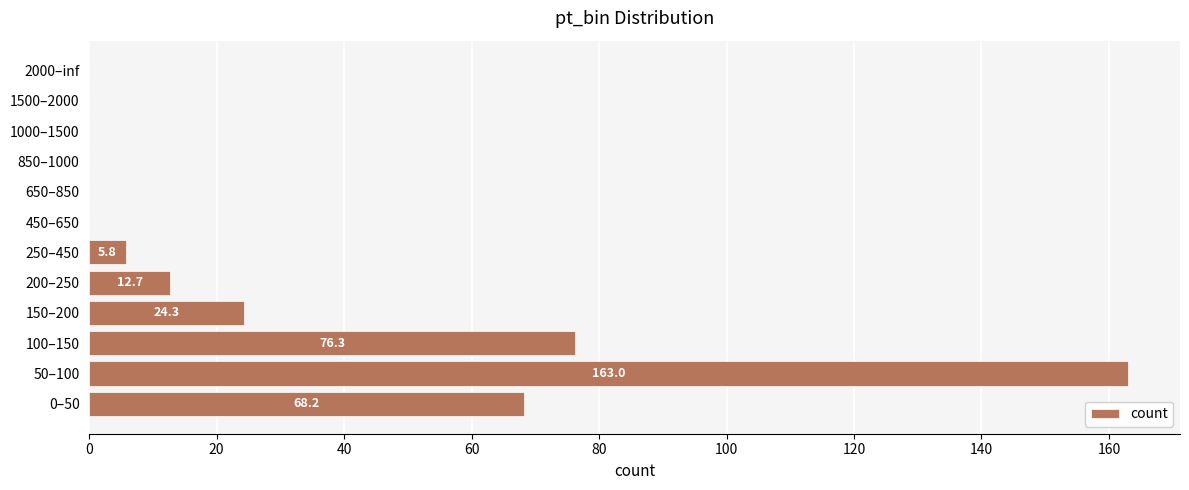

Does the chart contain stacked bars?

No